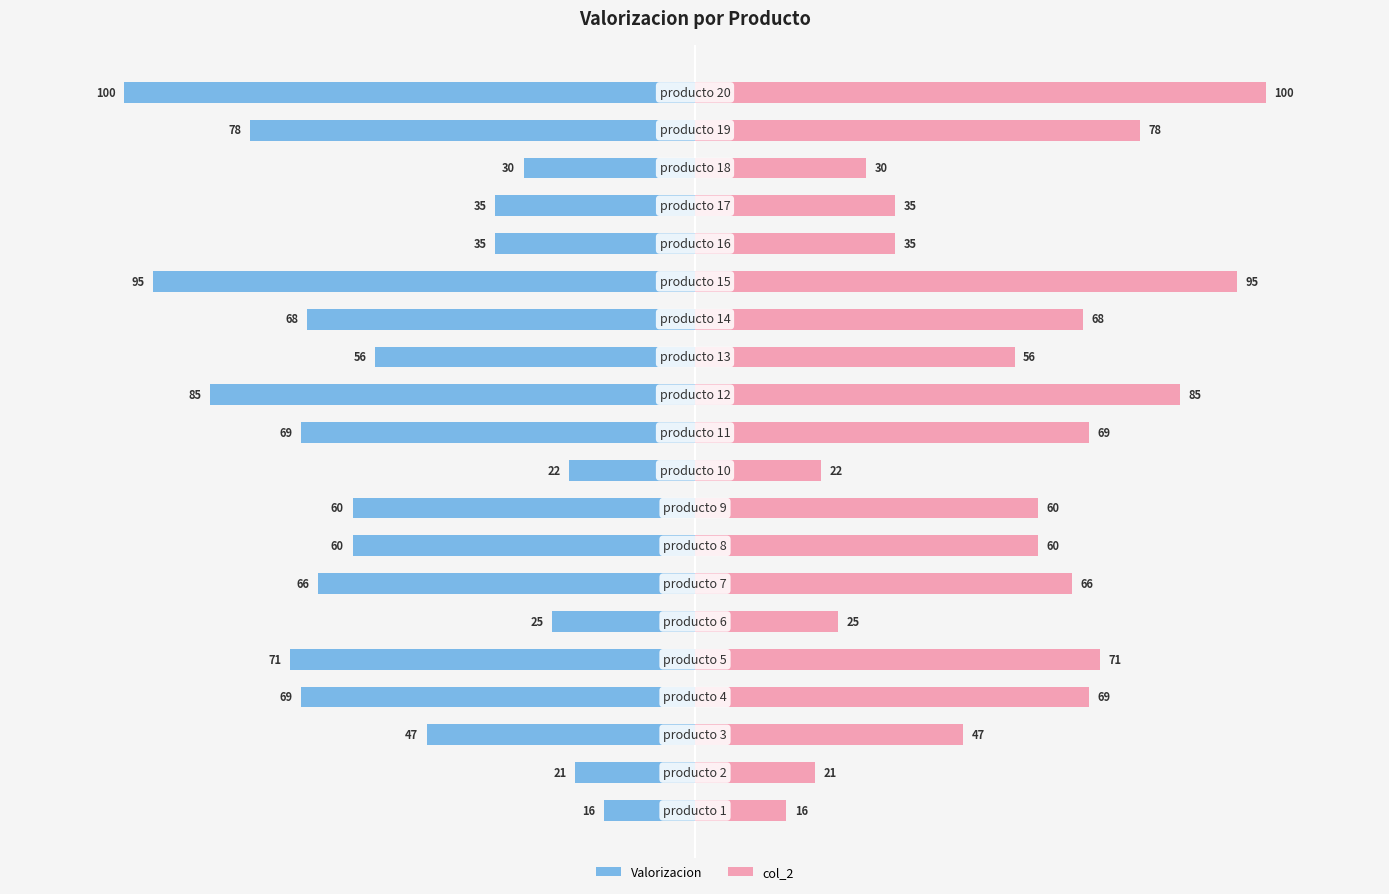

What is the average value of the Valorizacion (Left) series?

-55